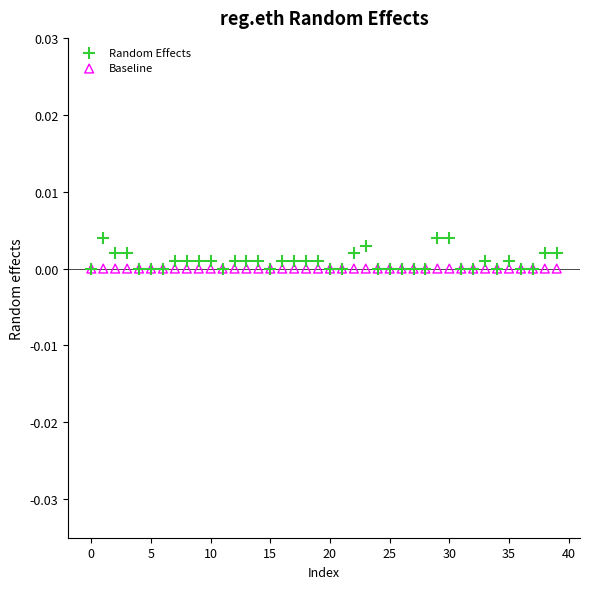

Which series contains the highest Y value?

Random Effects